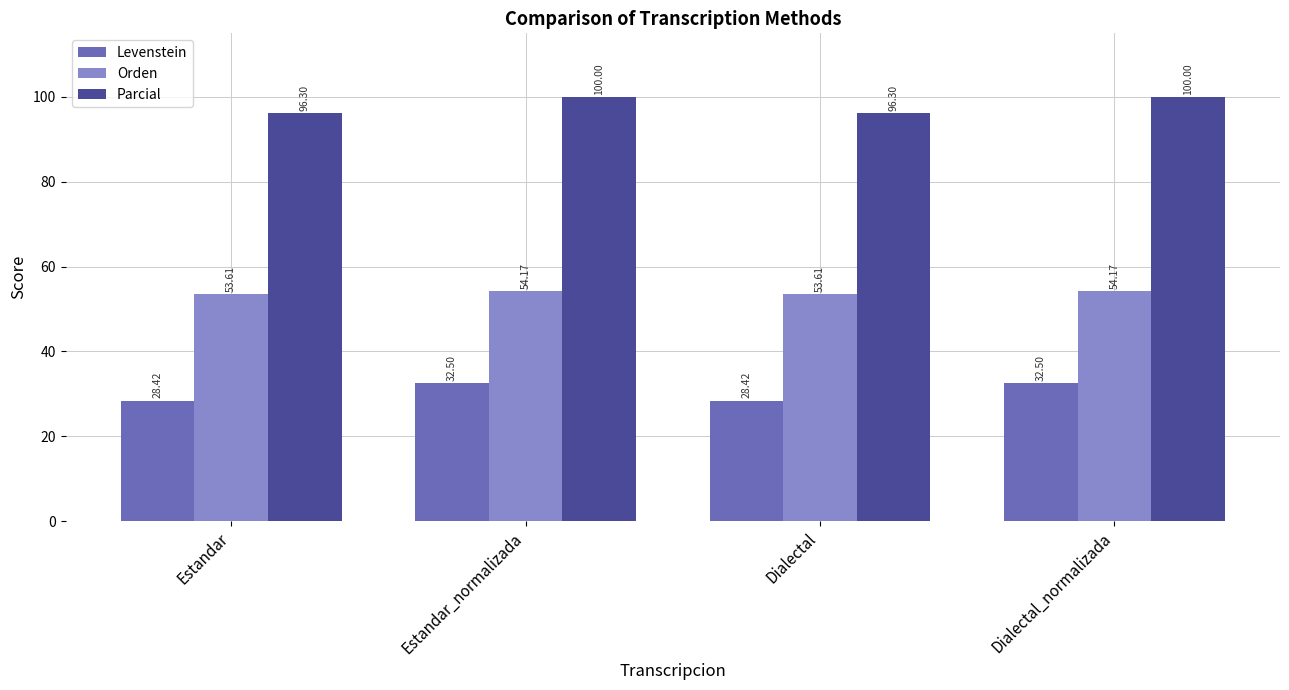

What is the total value across all series at Dialectal_normalizada?

186.7